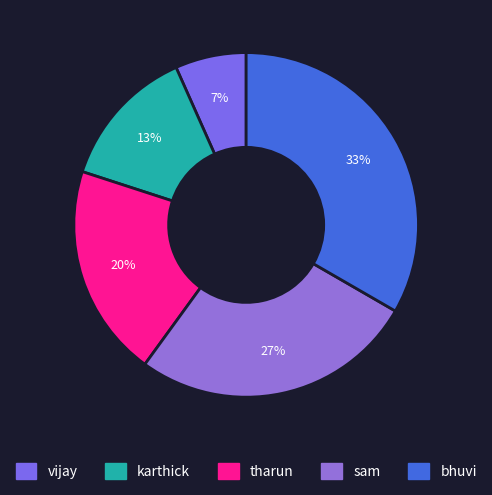

How many slices are in this pie chart?

5